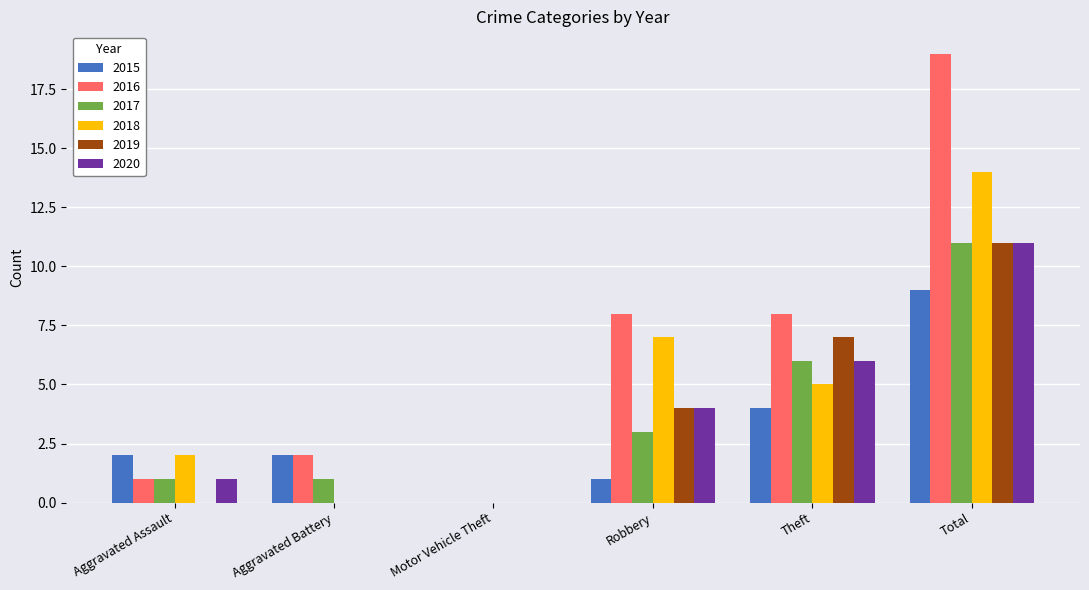

What is the sum of all 2016 values?

38